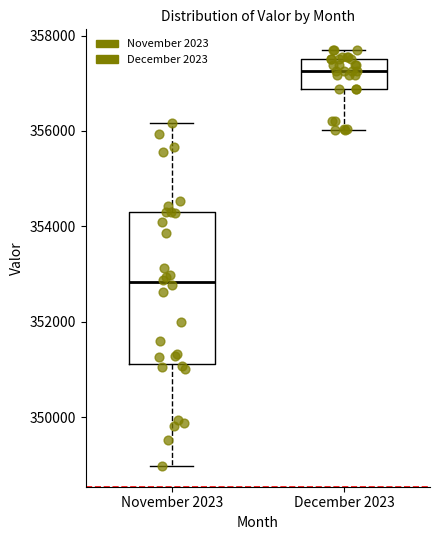

Reading left to right, read every box against the y-axis: the position of its median line, the range the box covers, and the ends of its whiskers. The values are not printed on the chart, so give them approximately, as read against the axis.

November 2023: median 352800, box 351200 to 354200, whiskers 349000 to 356200
December 2023: median 357200, box 356800 to 357600, whiskers 356000 to 357600 (just above the box's upper edge)